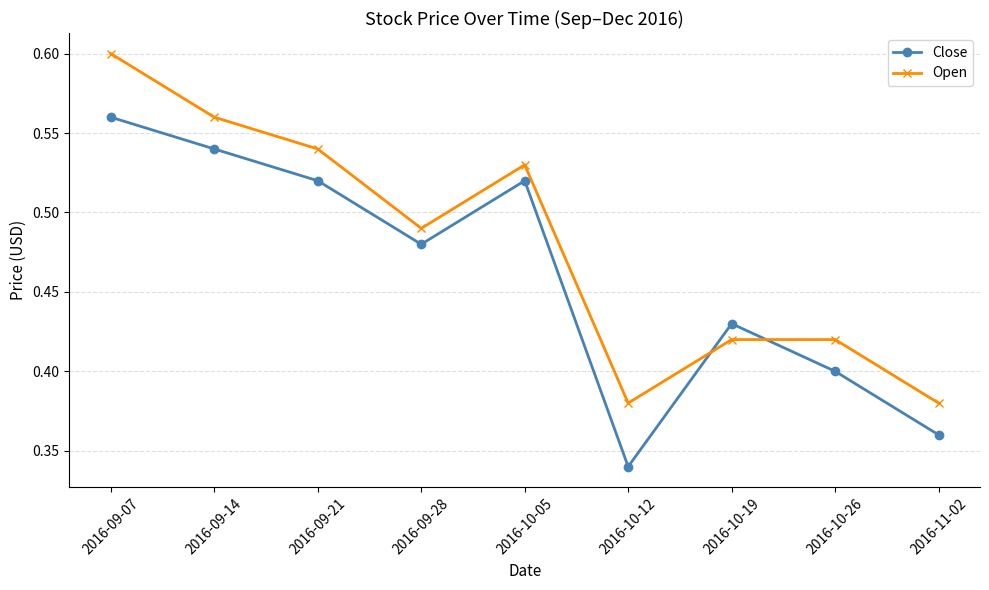

Which series has the largest total across all categories?

Open